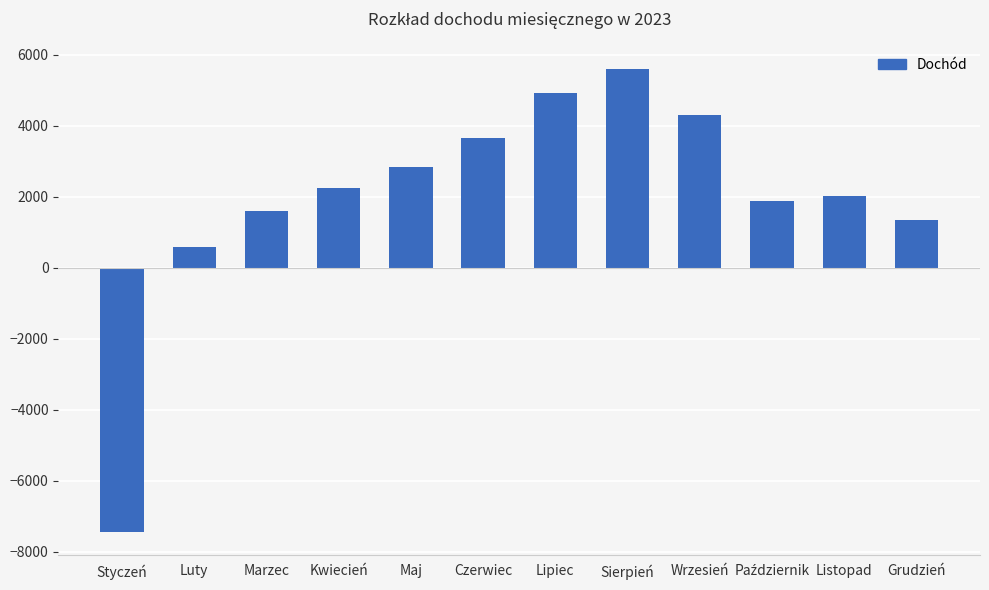

Does the chart contain stacked bars?

No